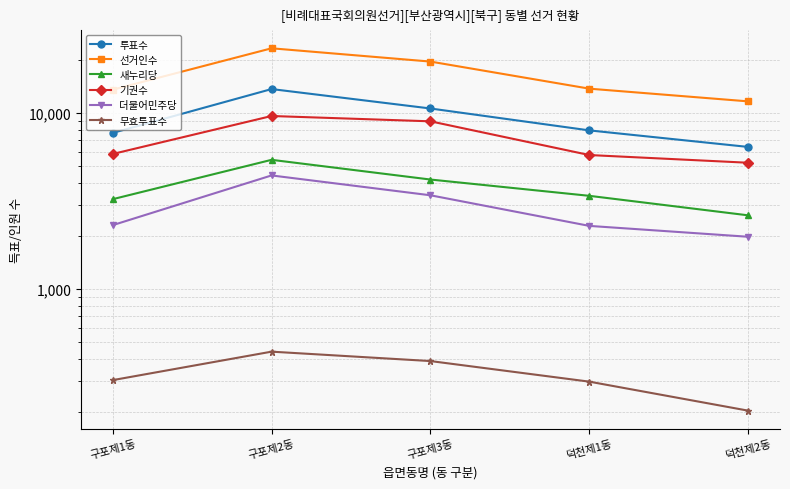

The 선거인수 series shows 13515 at 구포제1동. True or false?

True